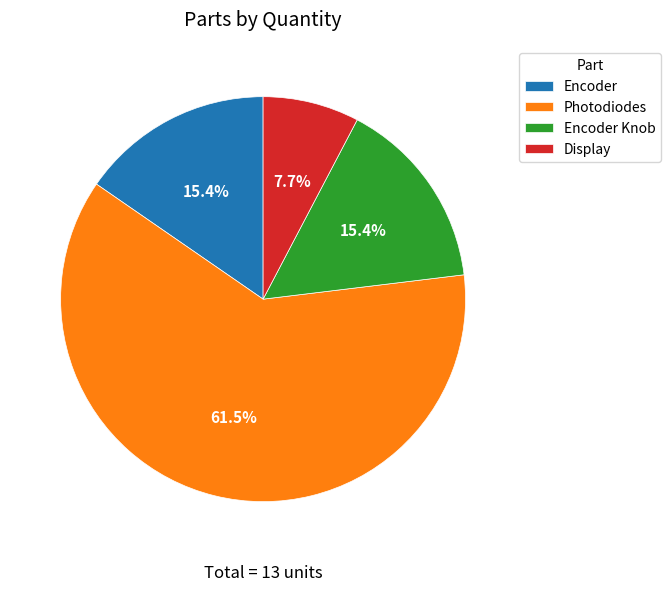

Is there any slice that represents more than half of the pie?

Yes